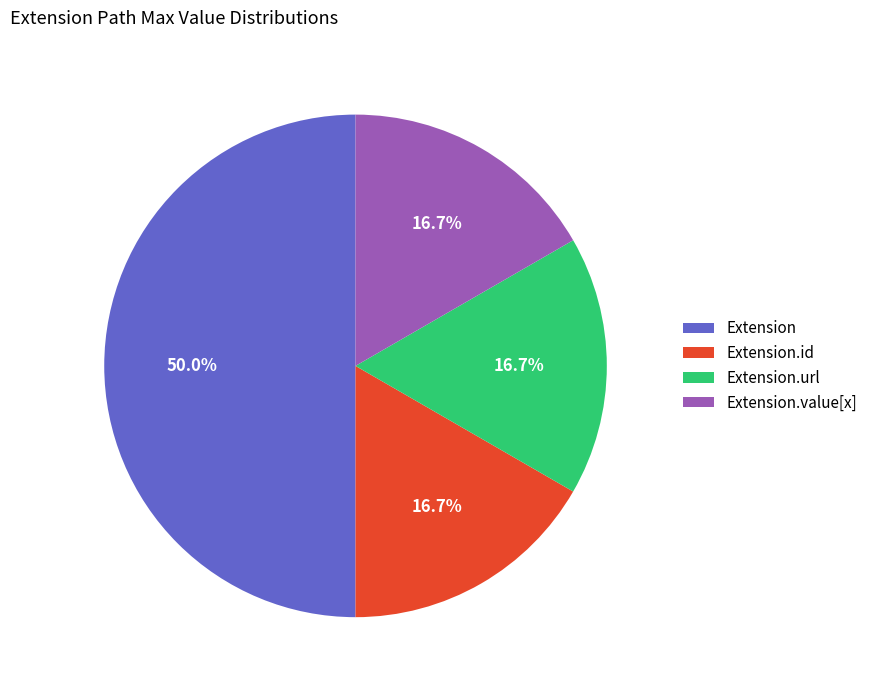

Is it true that Extension.value[x] is 1% of the pie?

False